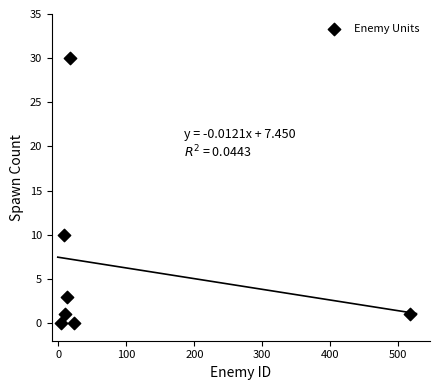

What is the range of Y values (max minus min)?

30